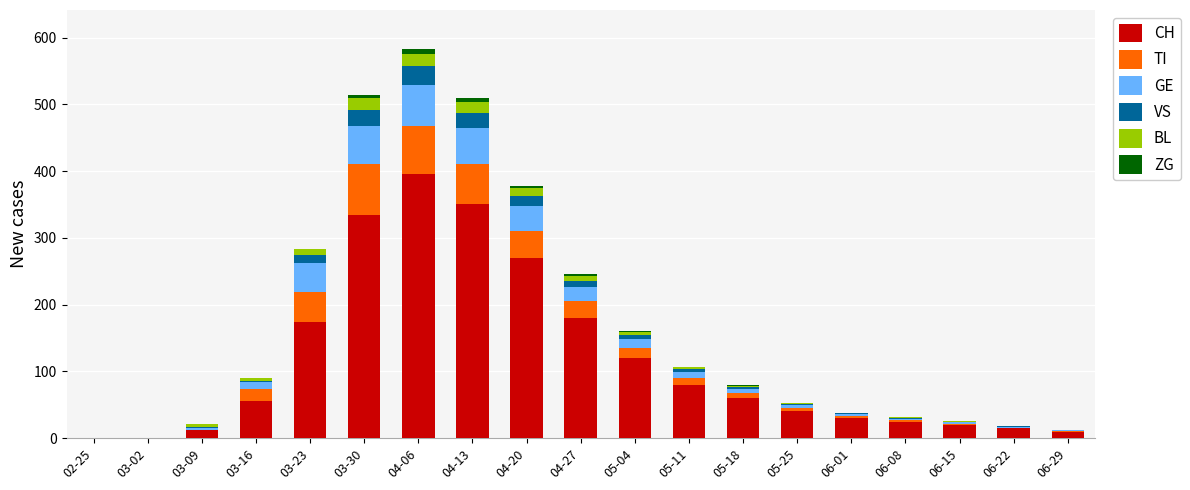

What are all the series names shown in the legend?

CH, TI, GE, VS, BL, ZG